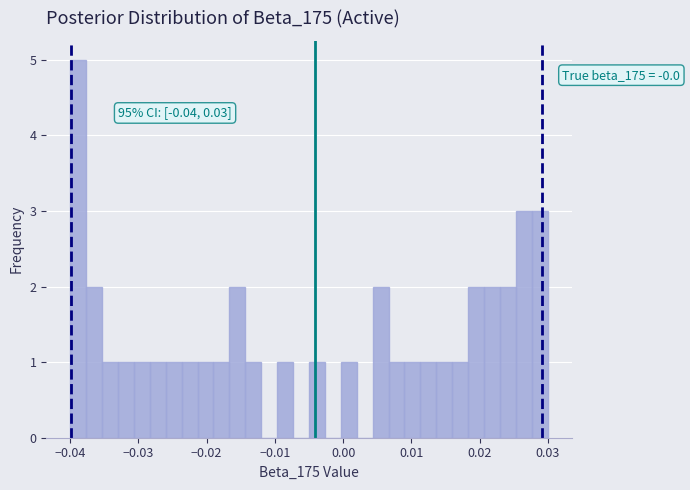

Read against the x-axis, roughly where is the centre of the tallest bar?

-0.039